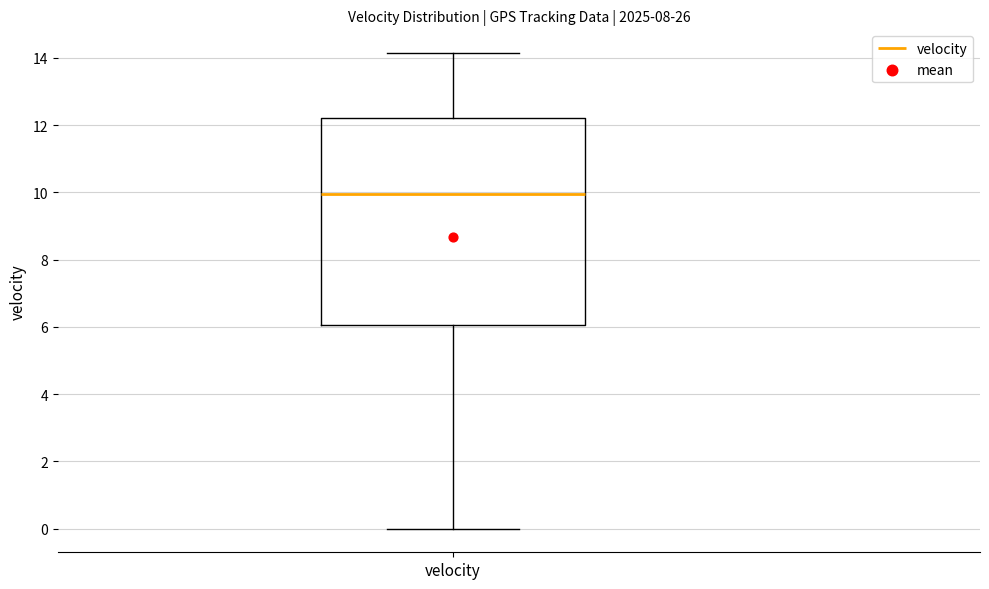

Read this box plot against the y-axis: the position of the median line, the range covered by the box, and the ends of both whiskers. The values are not printed on the chart, so give them approximately, as read against the axis.

median 10.0, box 6.0 to 12.2, whiskers 0.0 to 14.2